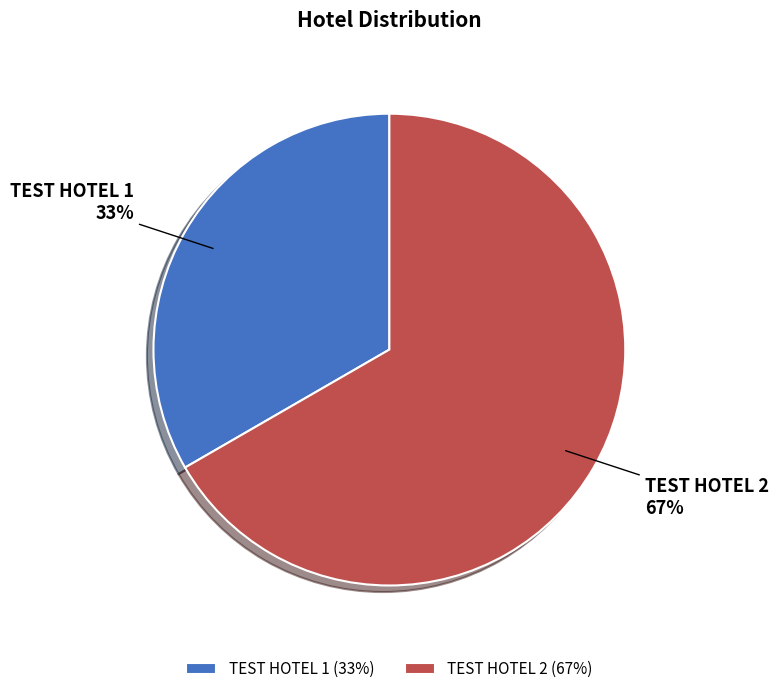

True or false: TEST HOTEL 2 accounts for 76% of the total.

False